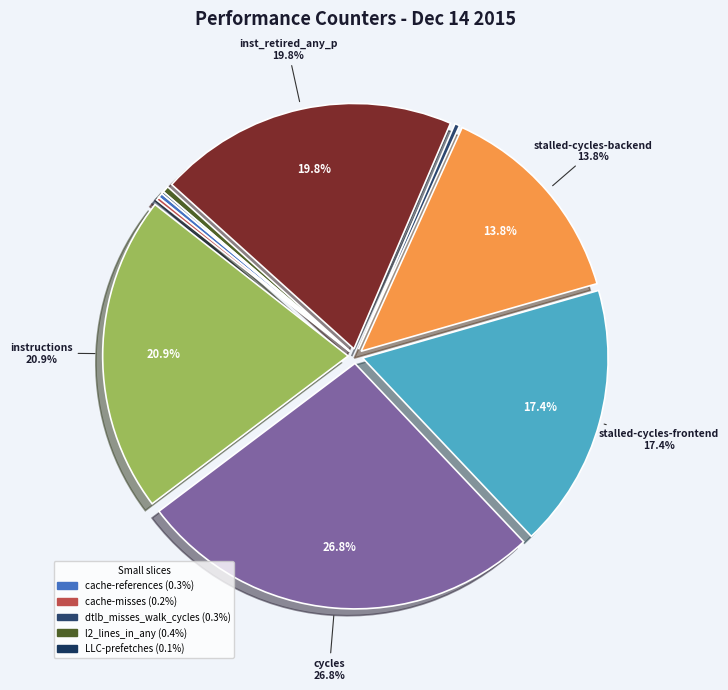

Which category has the biggest portion of the pie?

cycles